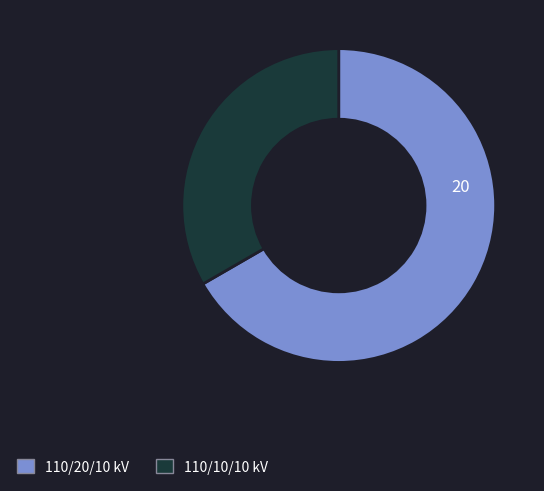

Is there a majority slice in this chart?

Yes